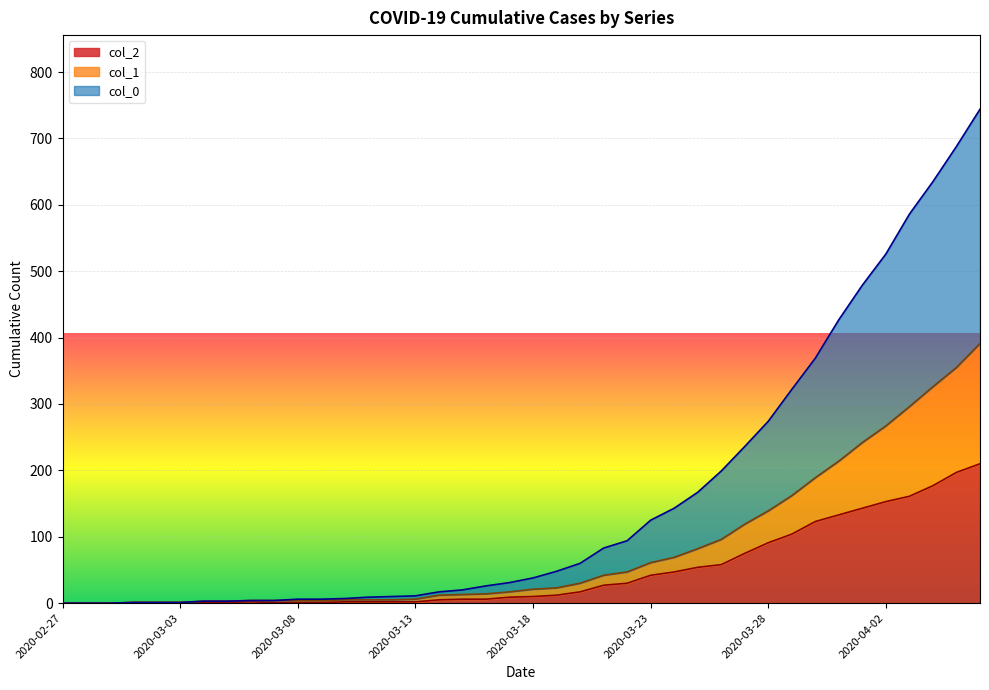

What is the label of the 37th point from the left?

2020-04-03